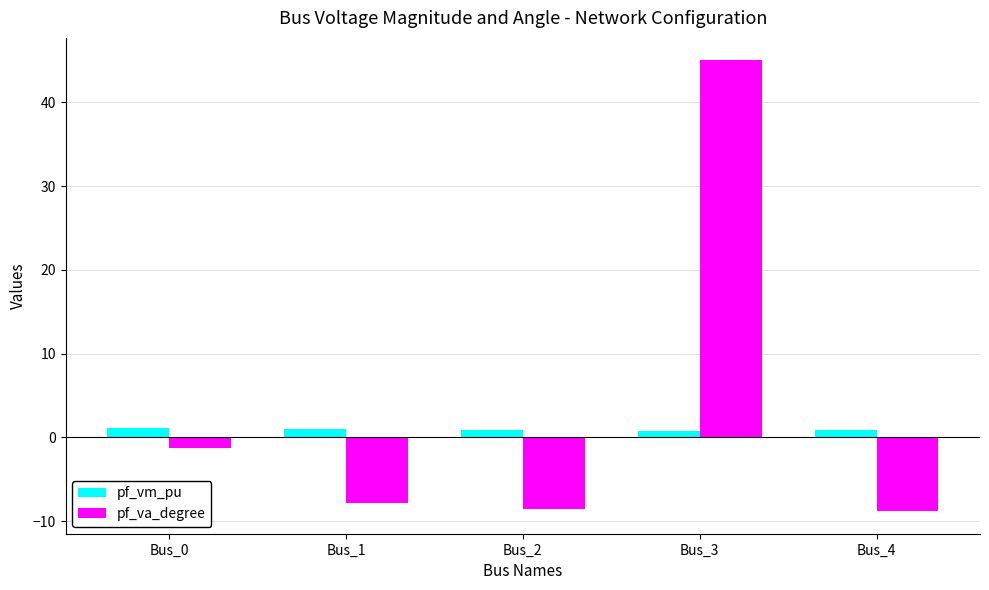

What is the difference between the maximum and minimum values in the pf_vm_pu series?

0.3